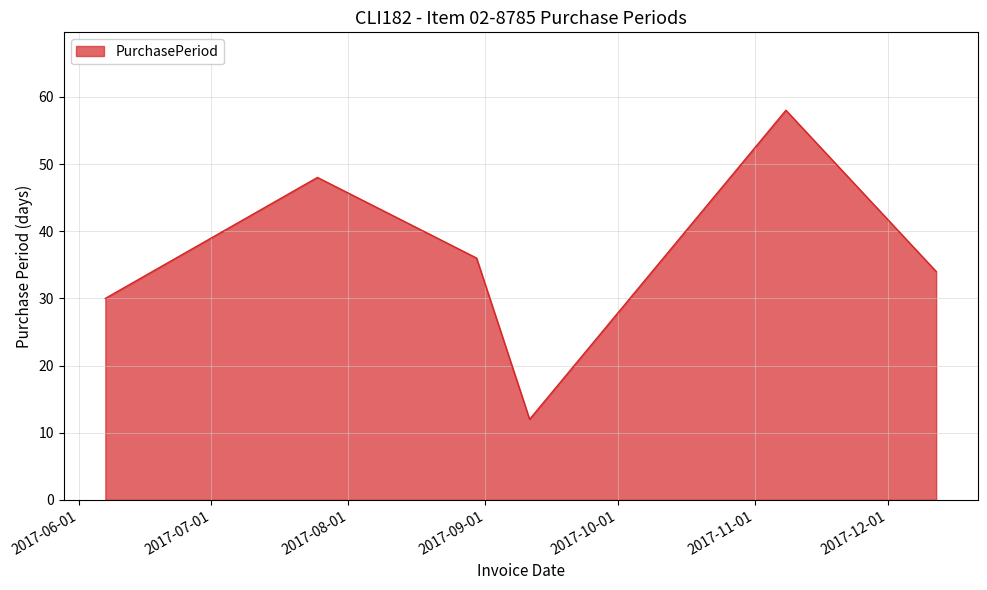

True or false: the data has more than 1 interior local peaks.

True